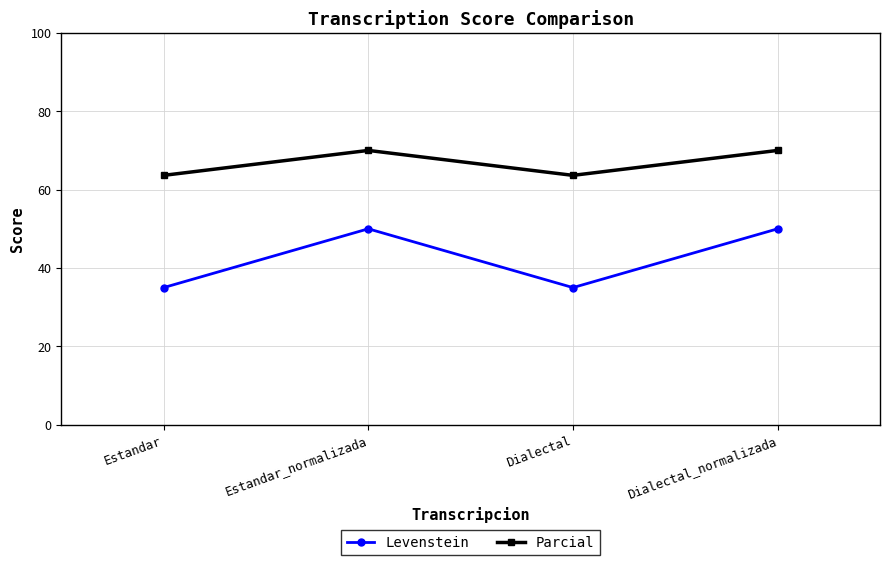

Is this an area chart (filled region under the line)?

No